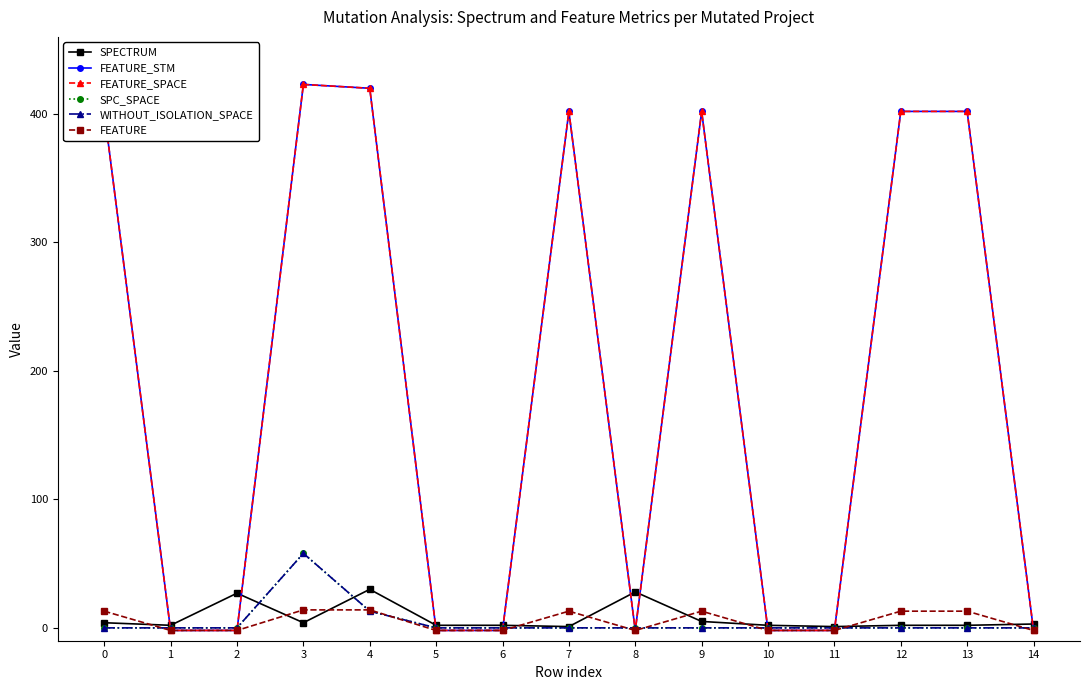

Does the chart have visible grid lines?

No